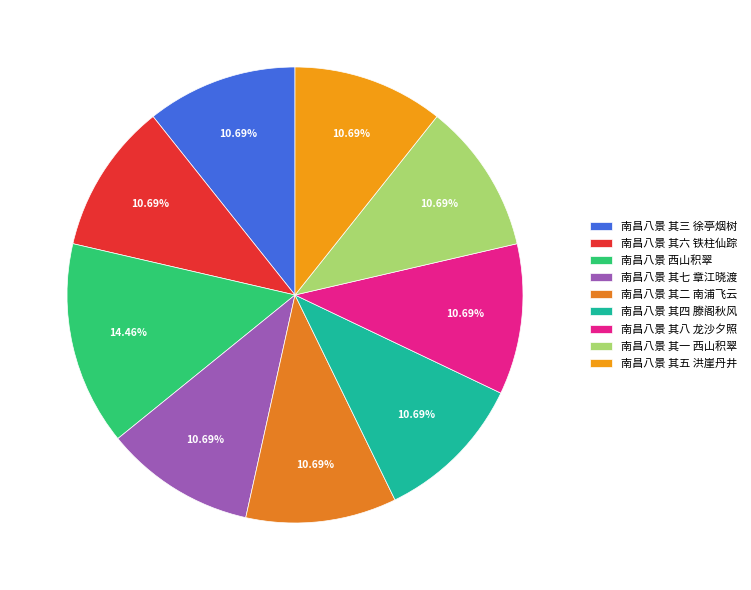

Which slice is the largest?

南昌八景 西山积翠